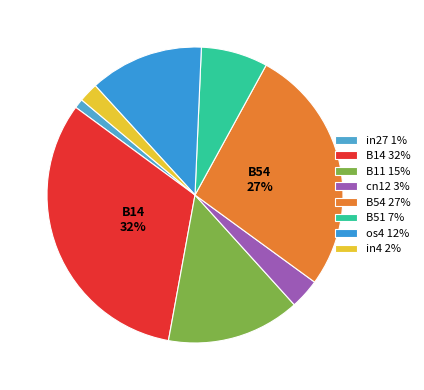

Count the number of slices in the pie.

8